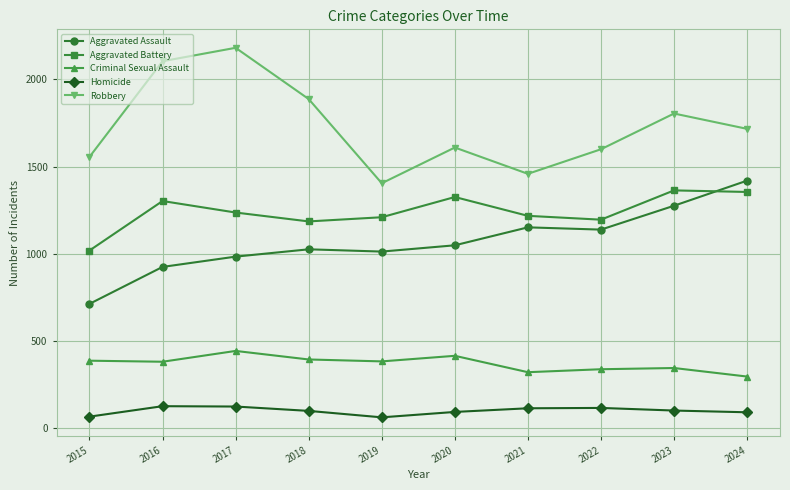

True or false: Criminal Sexual Assault has more than 2 interior local peaks.

True